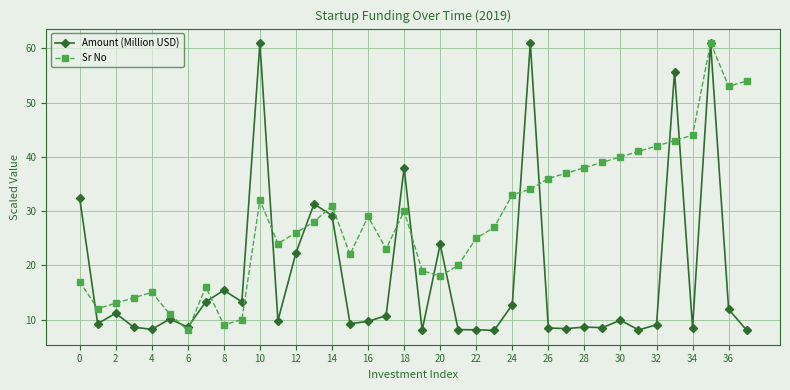

In Sr No, how many points are higher than both neighbors (excluding endpoints)?

7